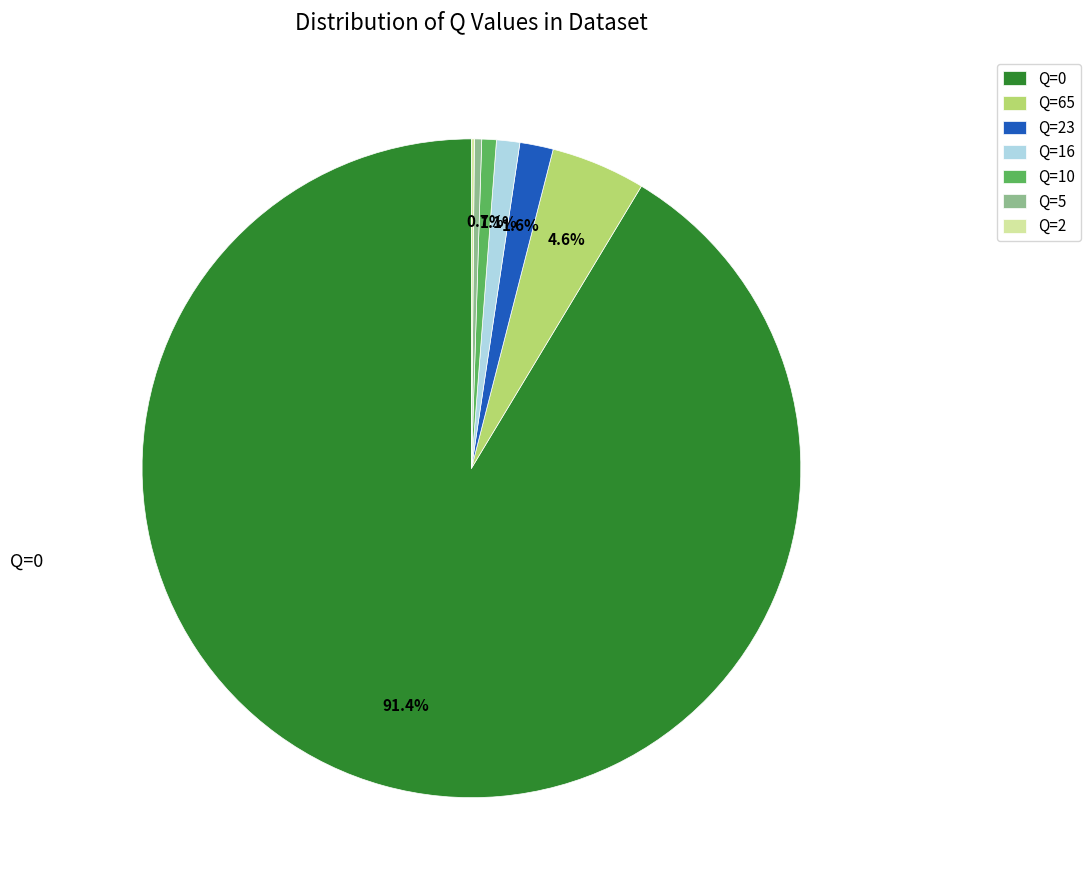

Do Q=16 and Q=65 together represent more than half of the pie?

No